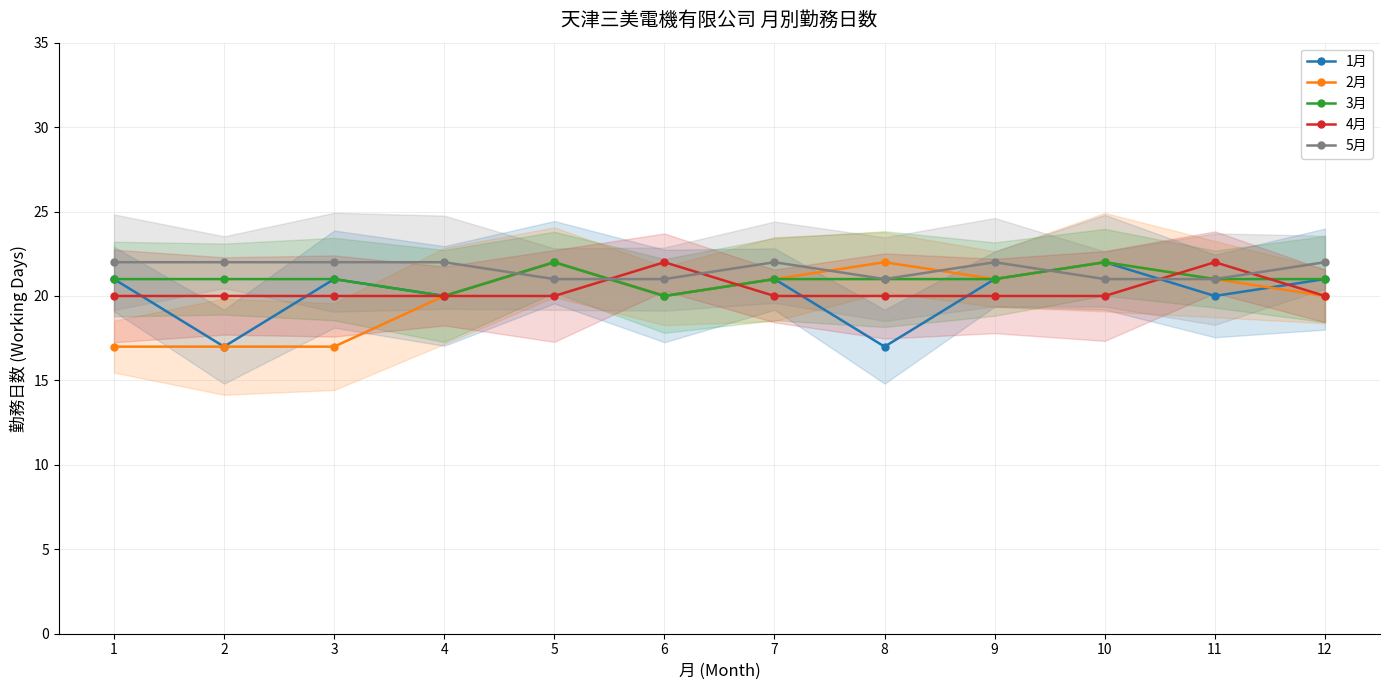

How many 2月 values are between 20 and 22?

9